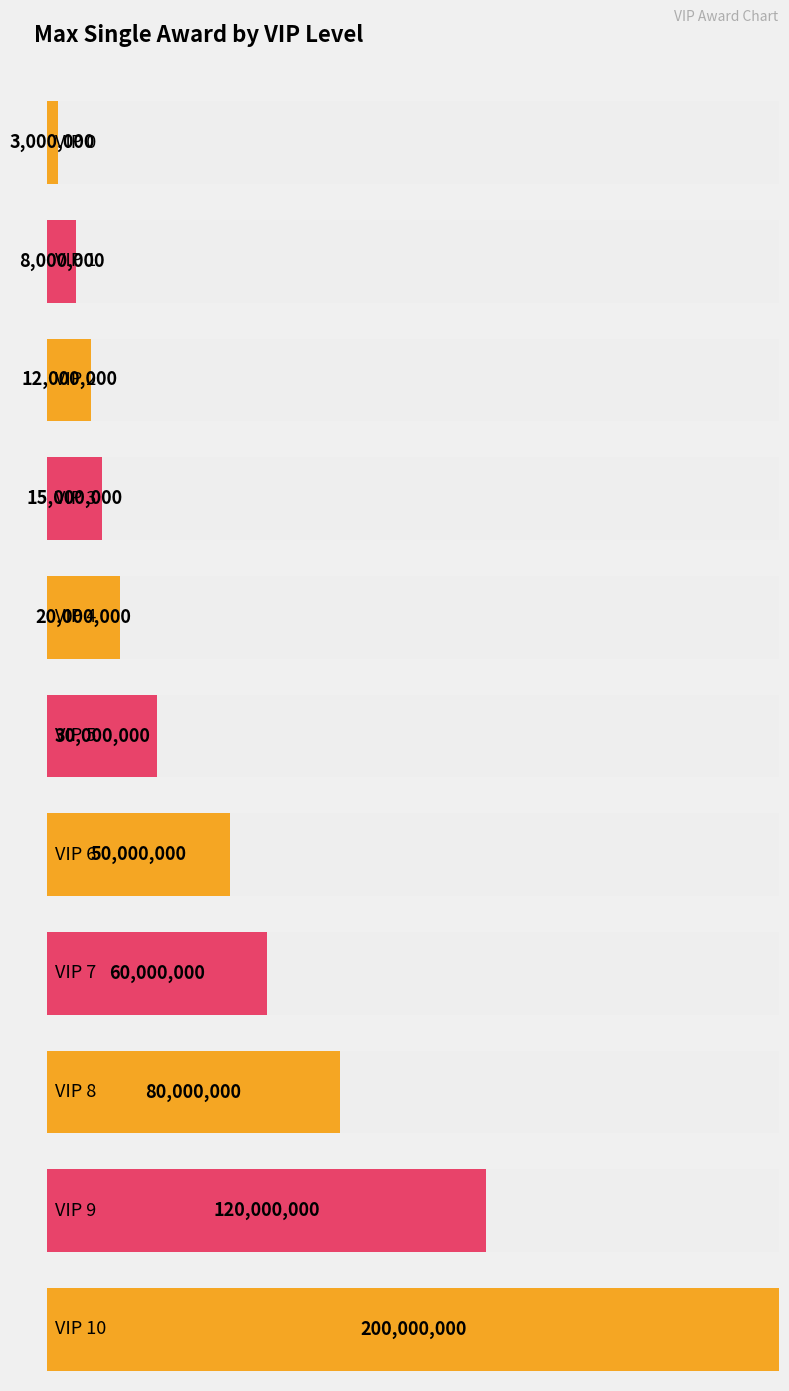

Rank the categories by value from highest to lowest.

VIP 10, VIP 9, VIP 8, VIP 7, VIP 6, VIP 5, VIP 4, VIP 3, VIP 2, VIP 1, VIP 0